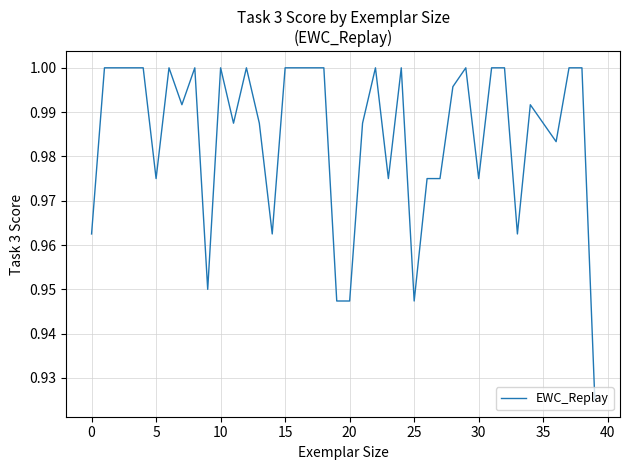

What is the average value?

1.0